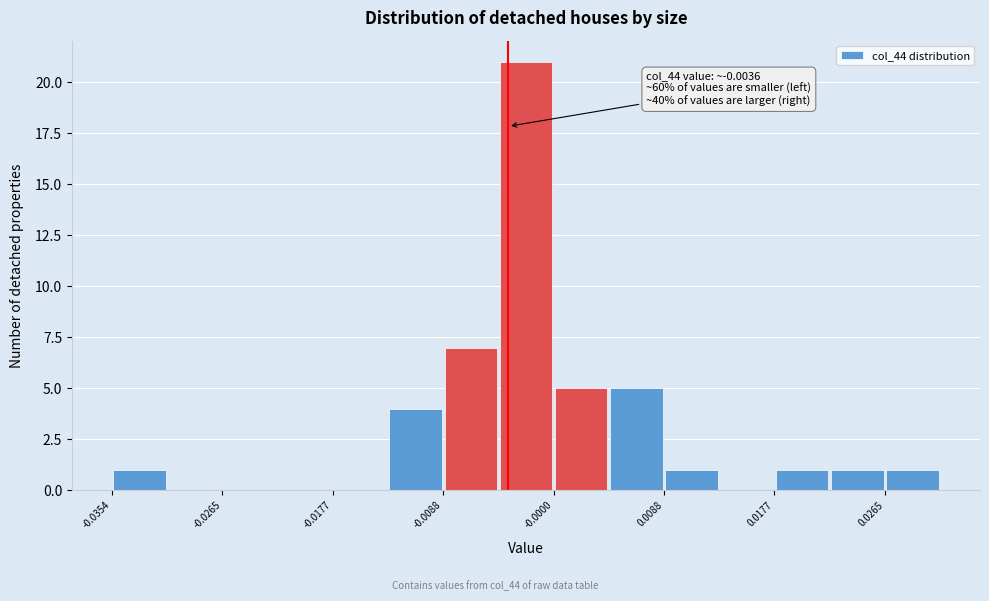

Which range on the x-axis has the tallest bar?

-0.004 to 0.000